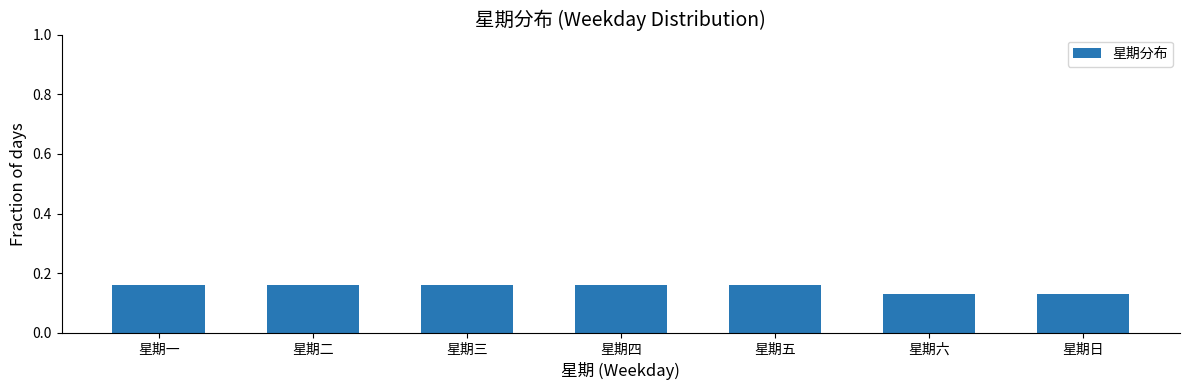

Are the bars horizontal?

No